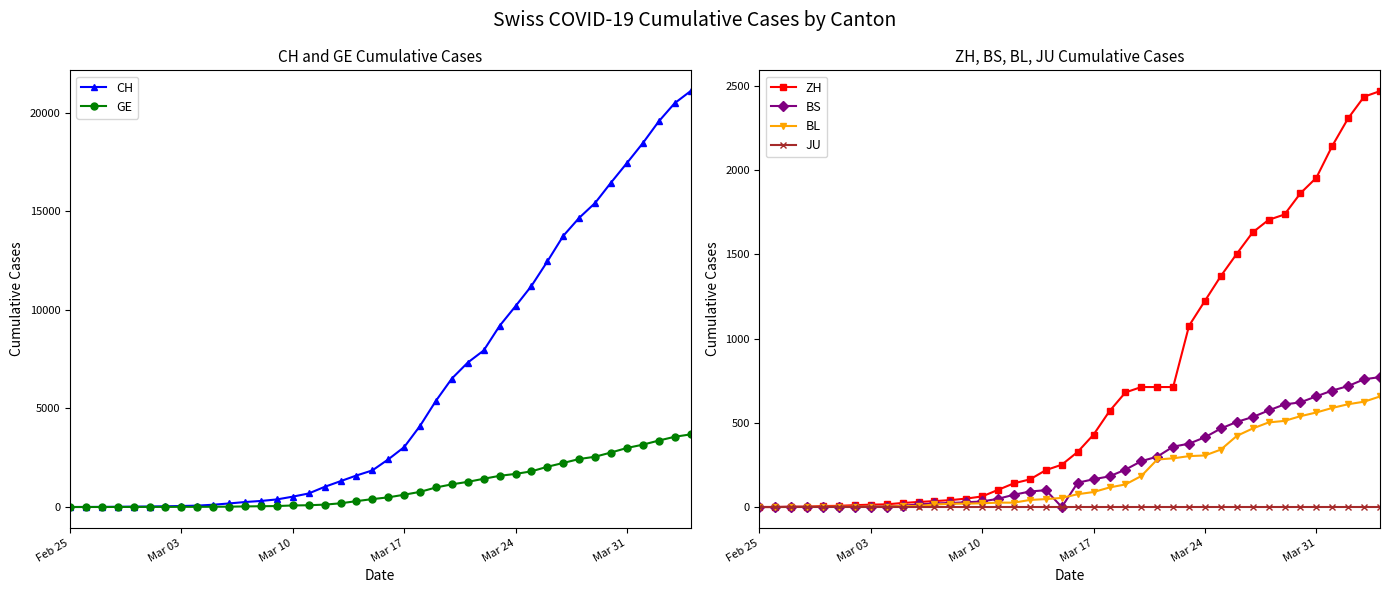

Rank the series by their maximum value, from lowest to highest.

JU, BL, BS, ZH, GE, CH